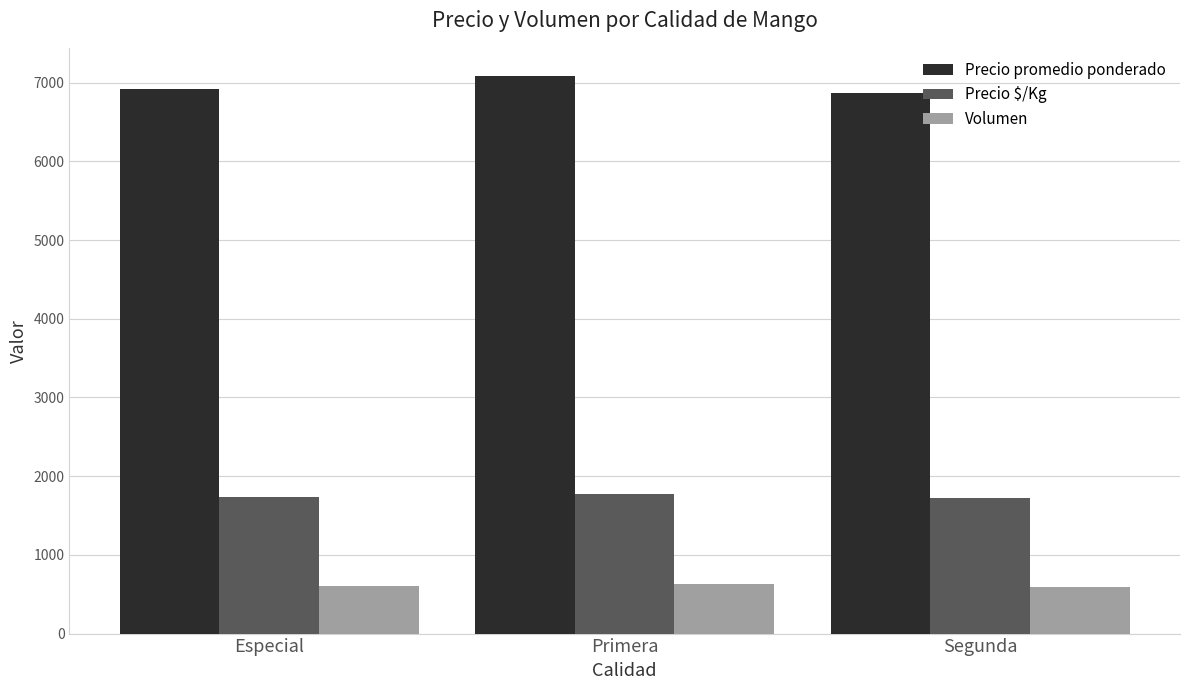

How many values in the Precio promedio ponderado series are below 6923?

1